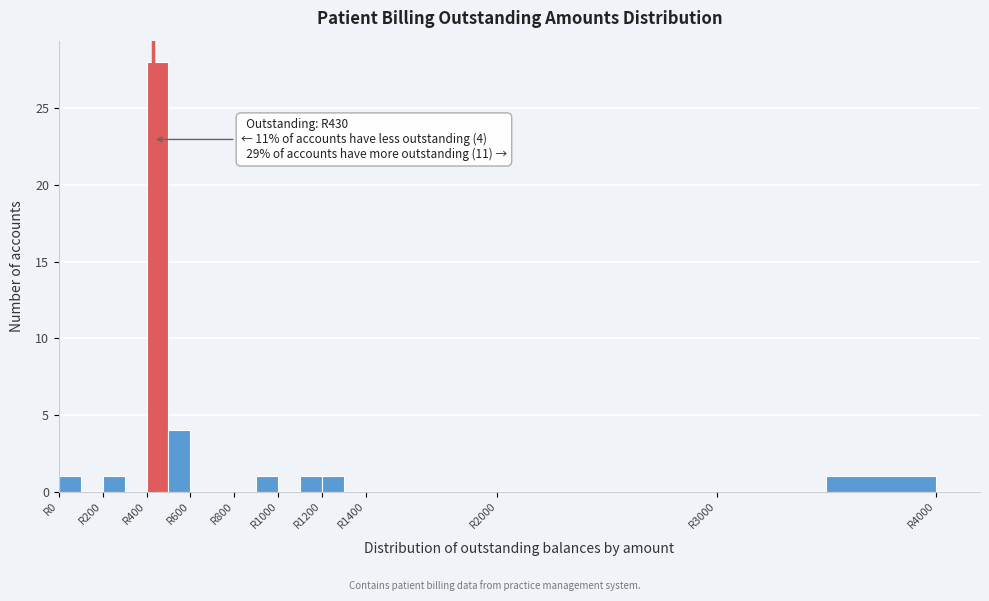

Which range on the x-axis has the tallest bar?

400 to 500